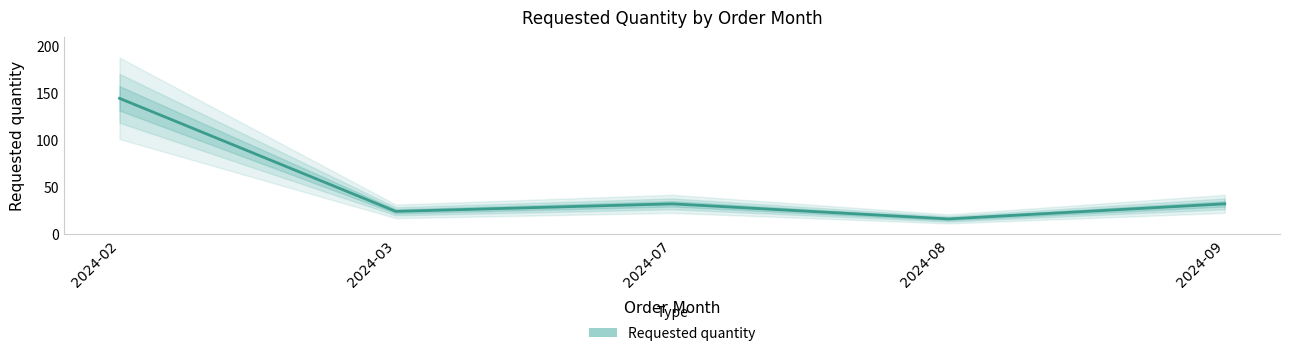

True or false: the data shows 44 at 2024-09.

False